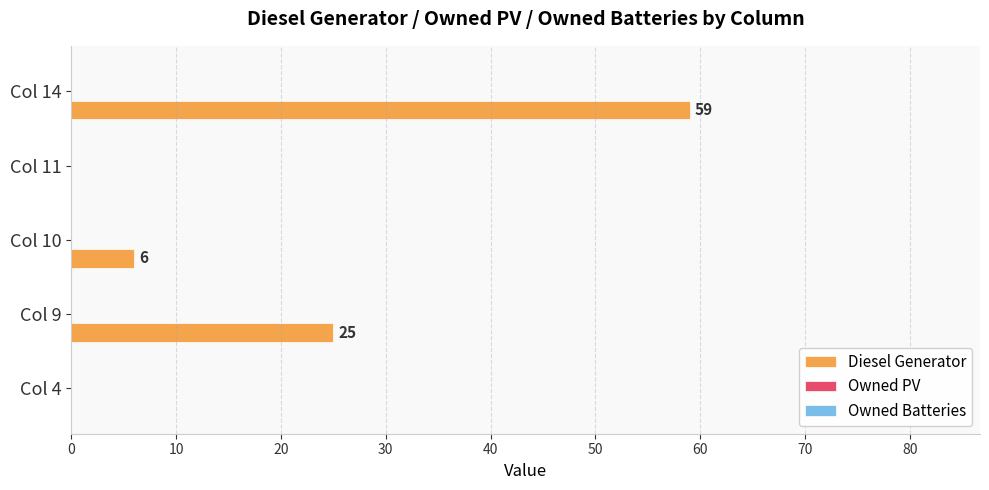

At which category does the chart reach its peak across all series?

Col 14